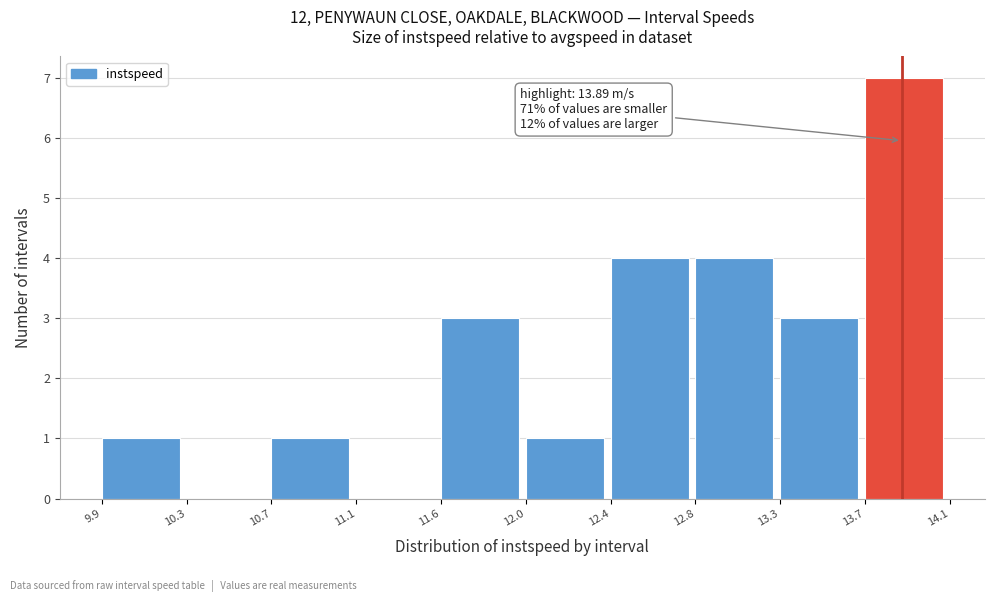

Reading left to right, transcribe all the data shown in this chart.

9.9=1	10.3=0	10.7=1	11.1=0	11.6=3	12.0=1	12.4=4	12.8=4	13.3=3	13.7=7